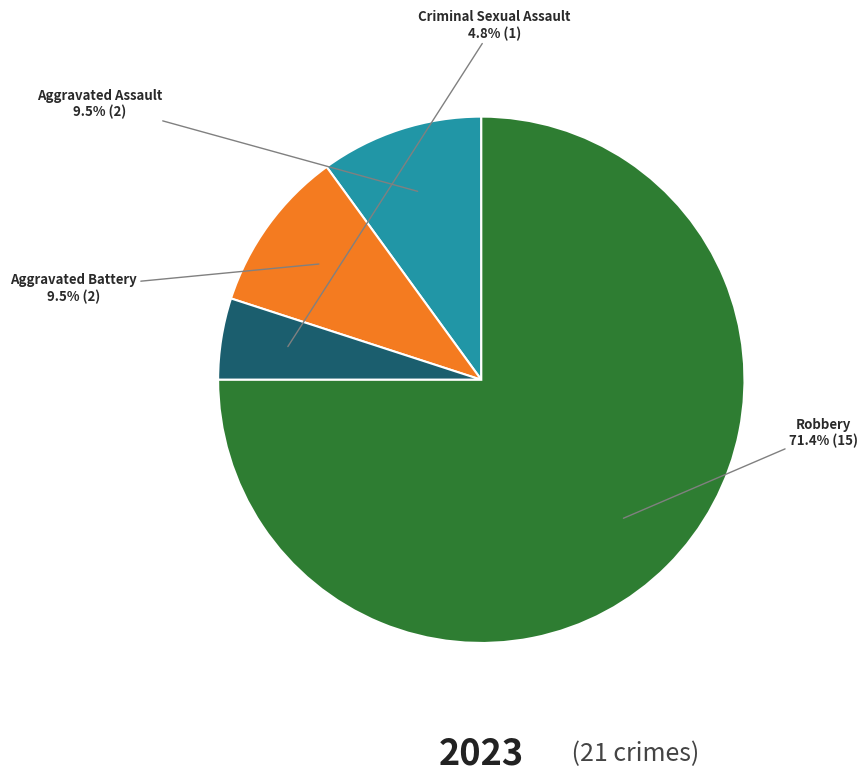

How many slices are in this pie chart?

4